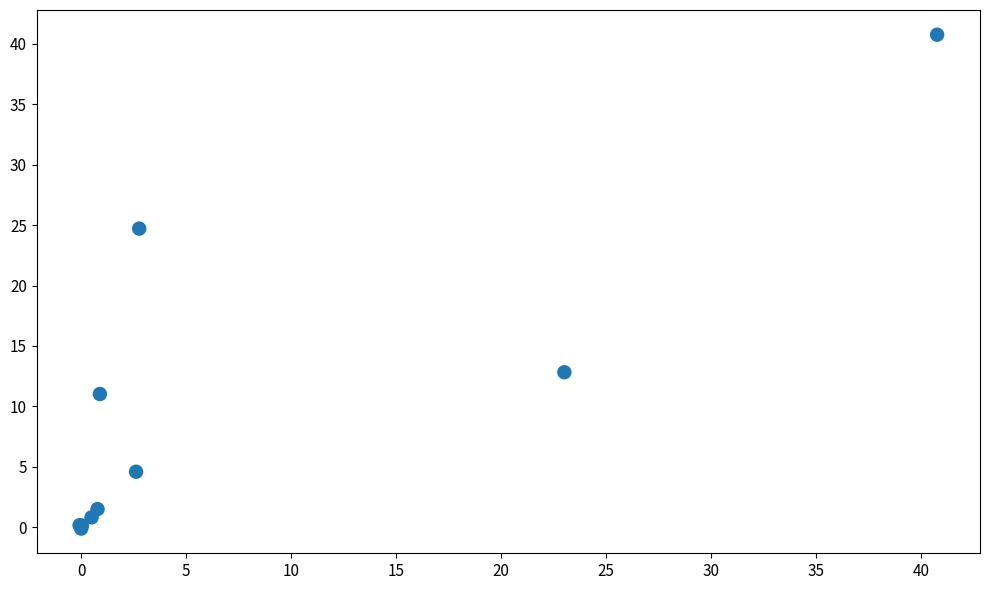

What Y value in the scatter plot is closest to 20?

24.7